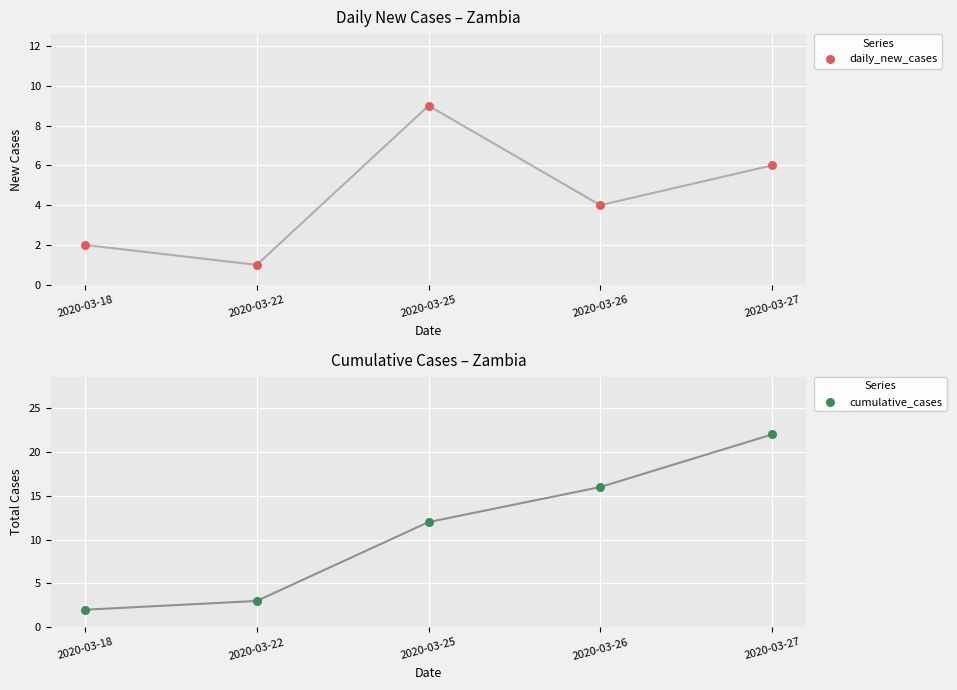

What are all the series names shown in the legend?

daily_new_cases, cumulative_cases